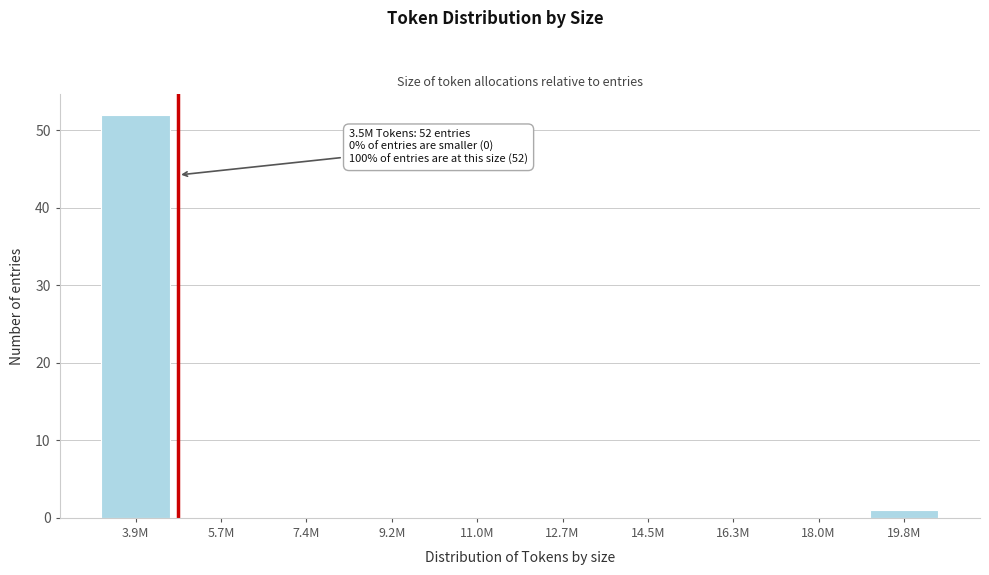

Reading left to right, extract all data points from this chart.

3.9M=52	5.7M=0	7.4M=0	9.2M=0	11.0M=0	12.7M=0	14.5M=0	16.3M=0	18.0M=0	19.8M=1